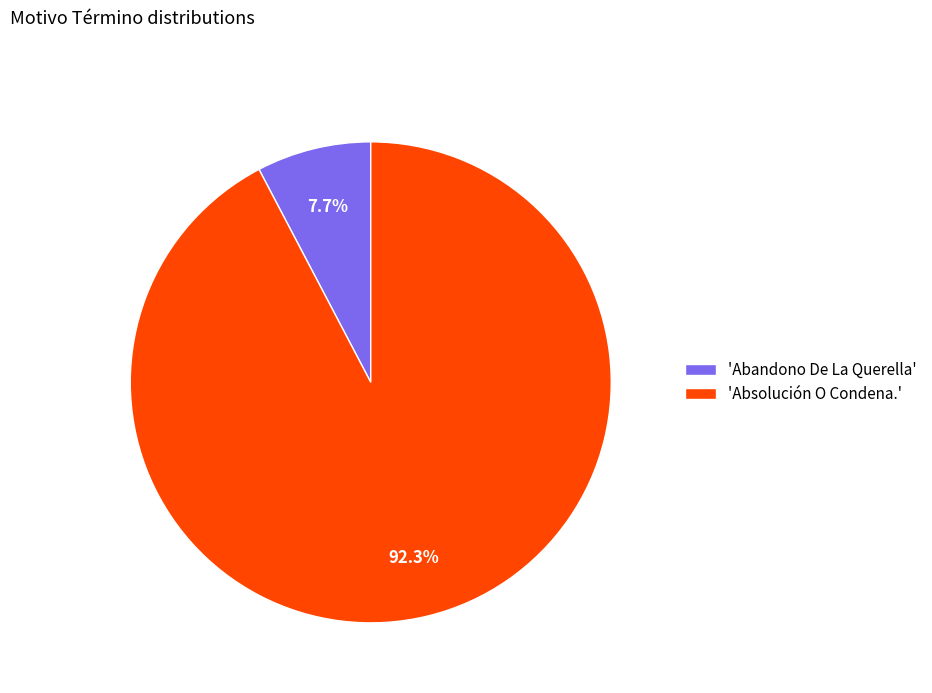

Which has a higher value, 'Absolución O Condena.' or 'Abandono De La Querella'?

'Absolución O Condena.'